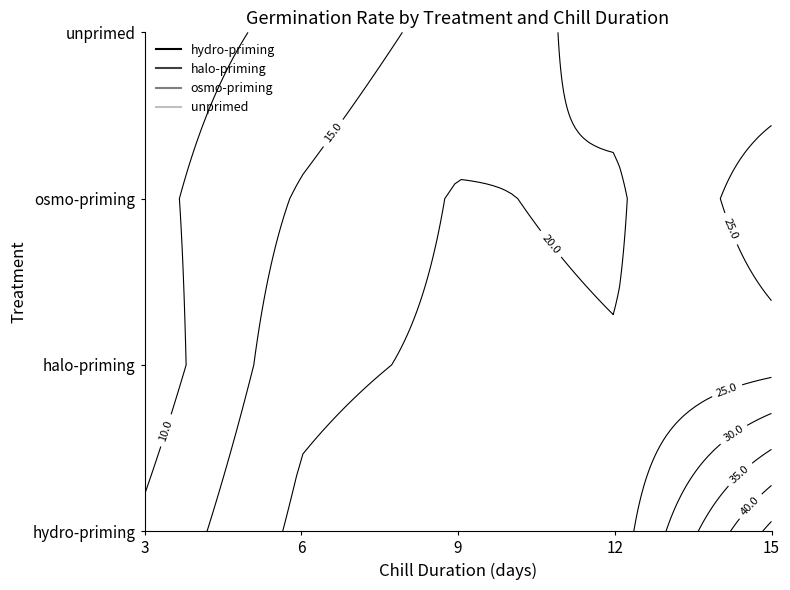

List the series in order of their peak value, highest first.

hydro-priming, osmo-priming, halo-priming, unprimed